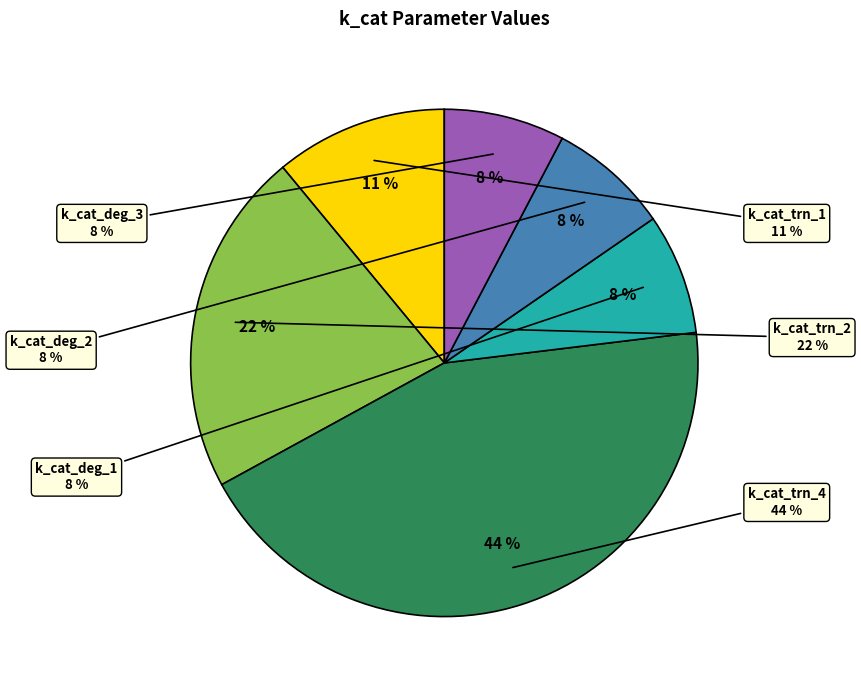

To the nearest percent, what portion does k_cat_deg_3 represent?

8%